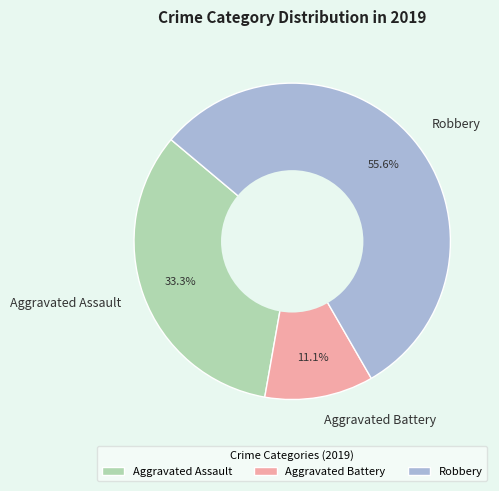

How many segments does this pie chart have?

3